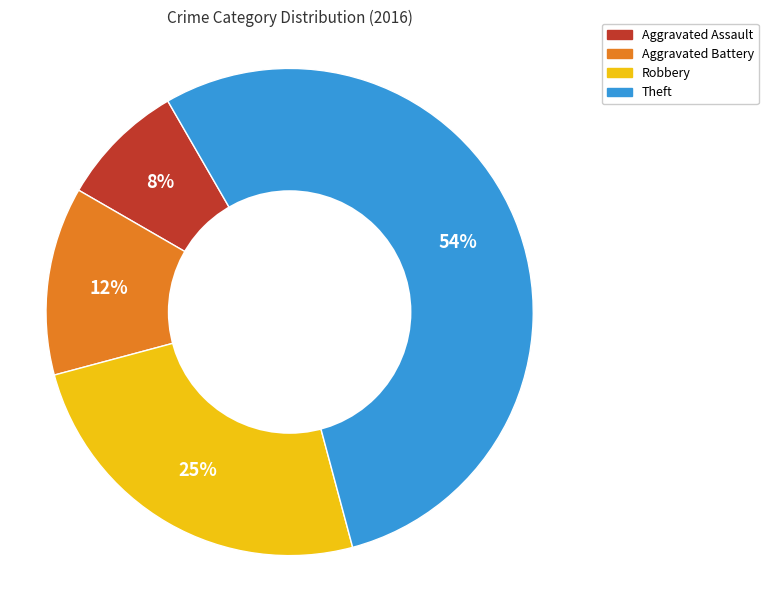

To the nearest percent, what percentage of the pie is Robbery?

25%